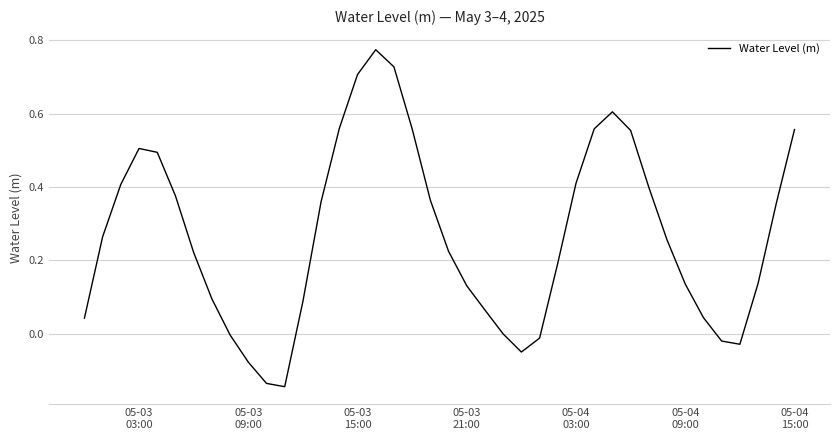

How many interior local valleys (lower than both neighbors) does the data have?

3